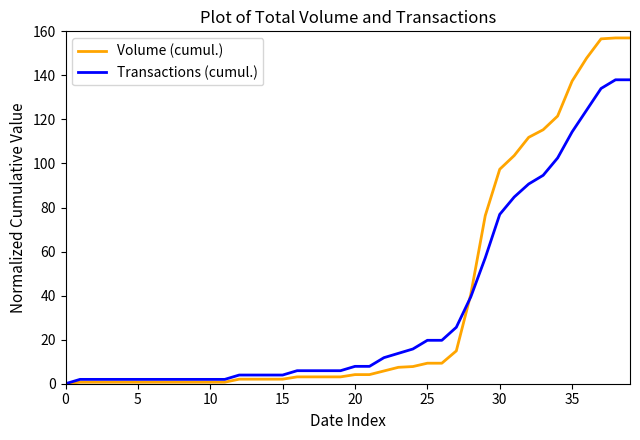

What is the greatest value displayed?

157.0